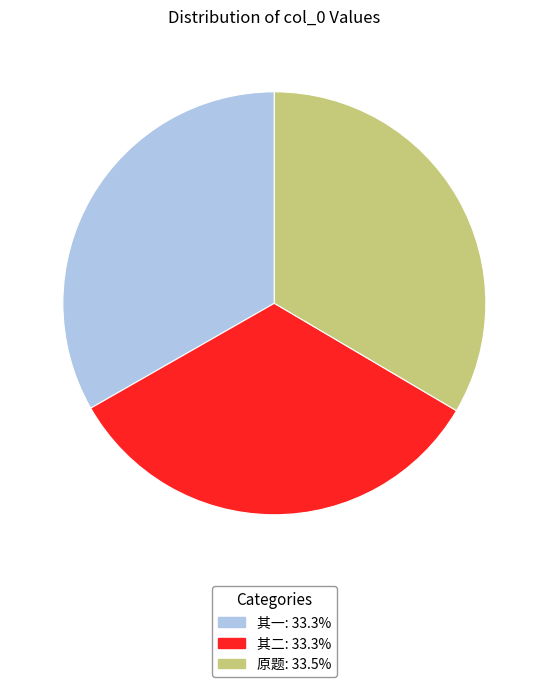

Approximately how many times larger is the value at 其二: 33.3% compared to 原题: 33.5%?

1.0